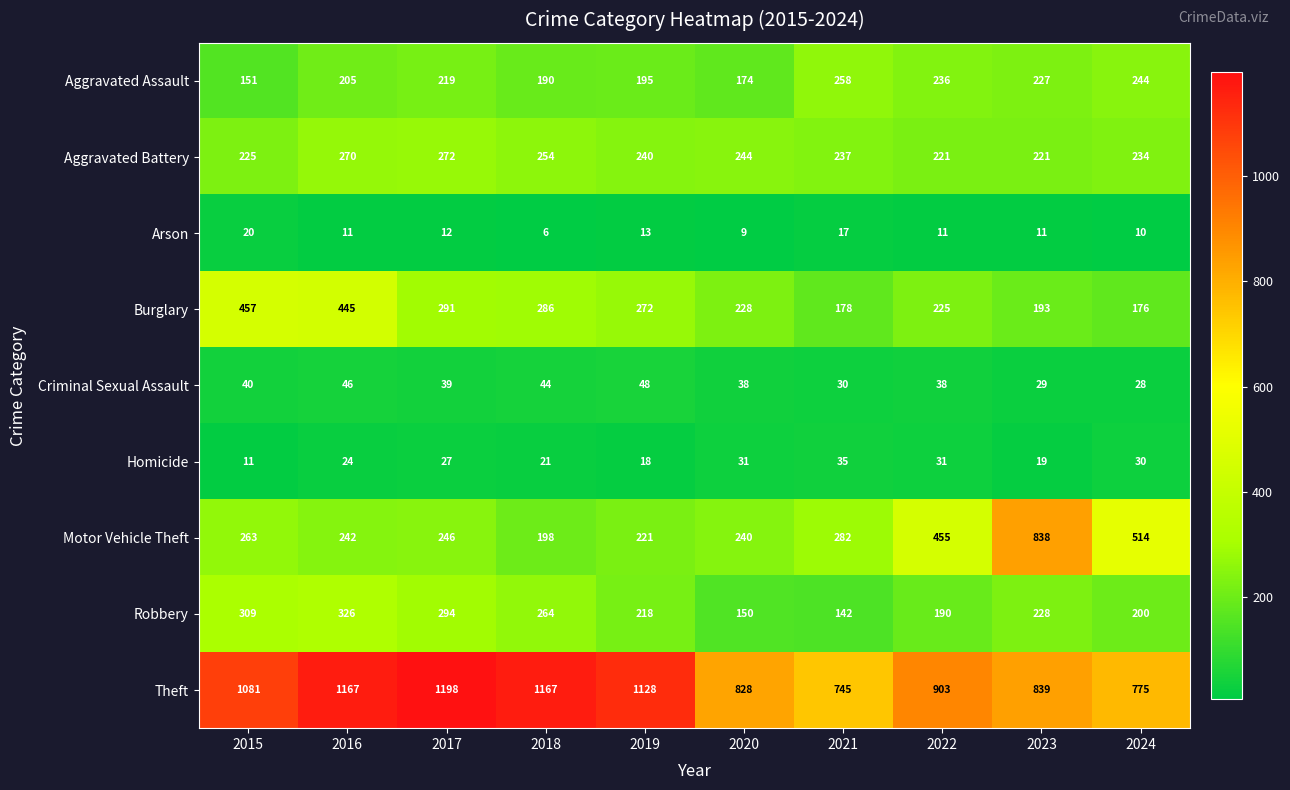

Which category has the lowest value across all series?

2018